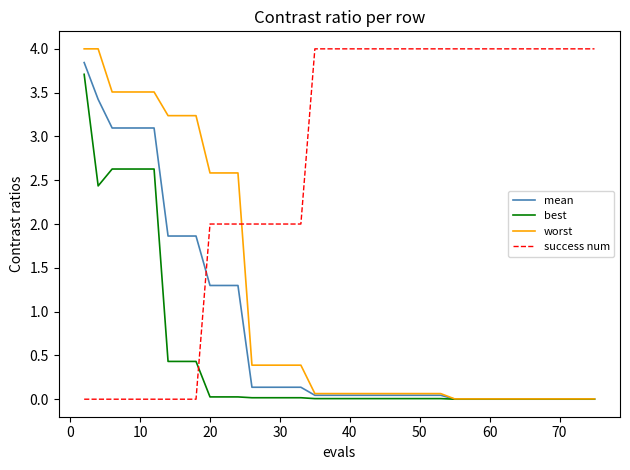

Which series has the largest total across all categories?

success num